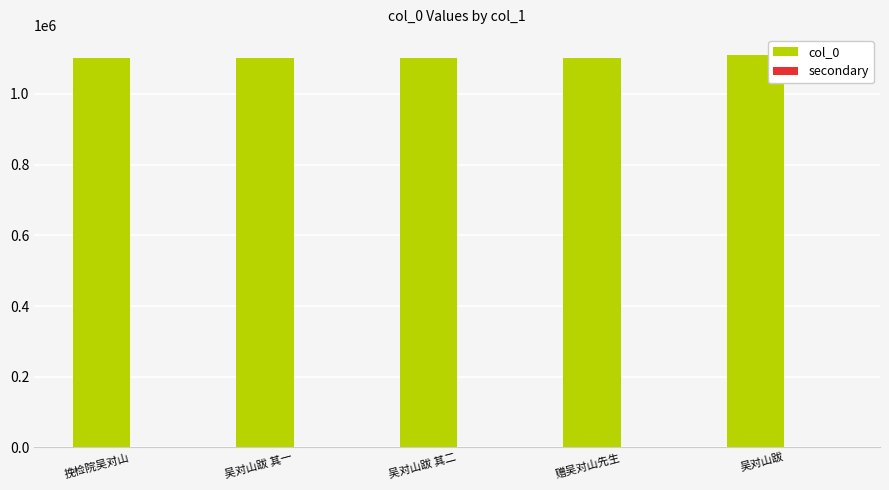

What is the maximum value shown in the chart?

1111548.0